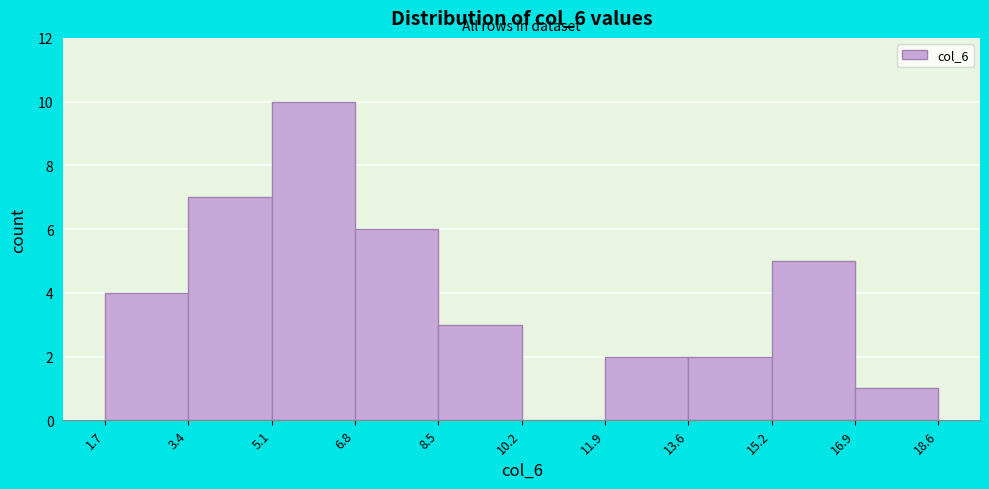

Which range on the x-axis has the tallest bar?

5.1 to 6.8